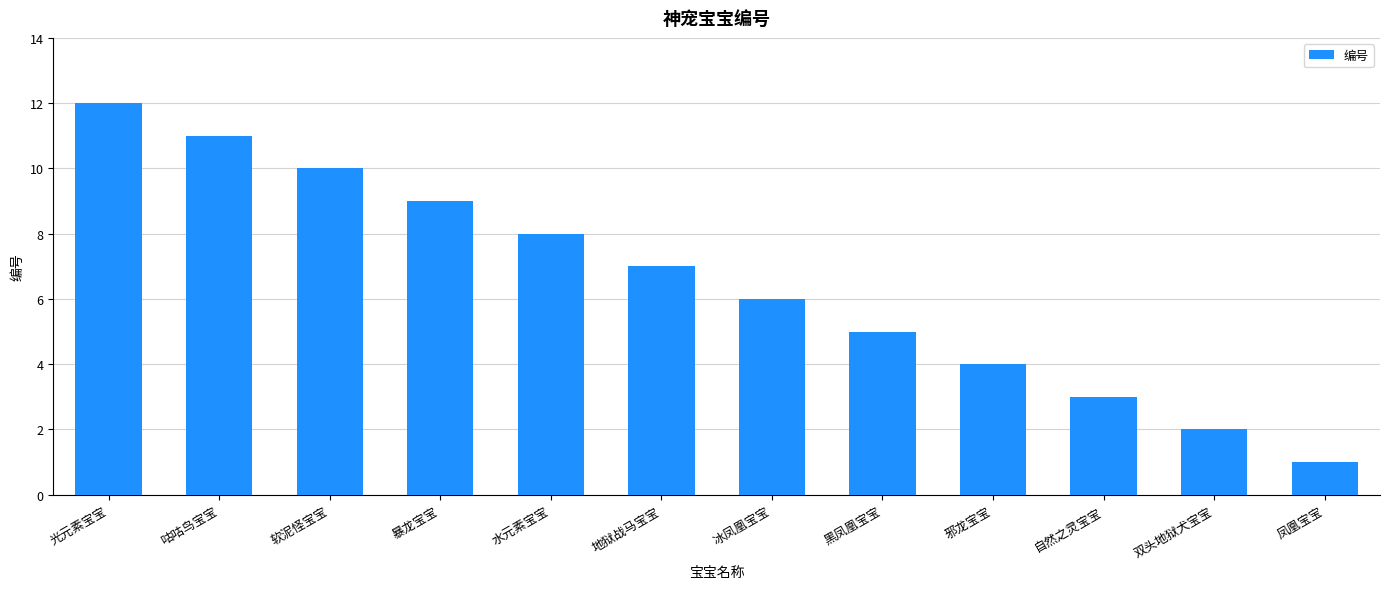

How many bars are there in total?

12